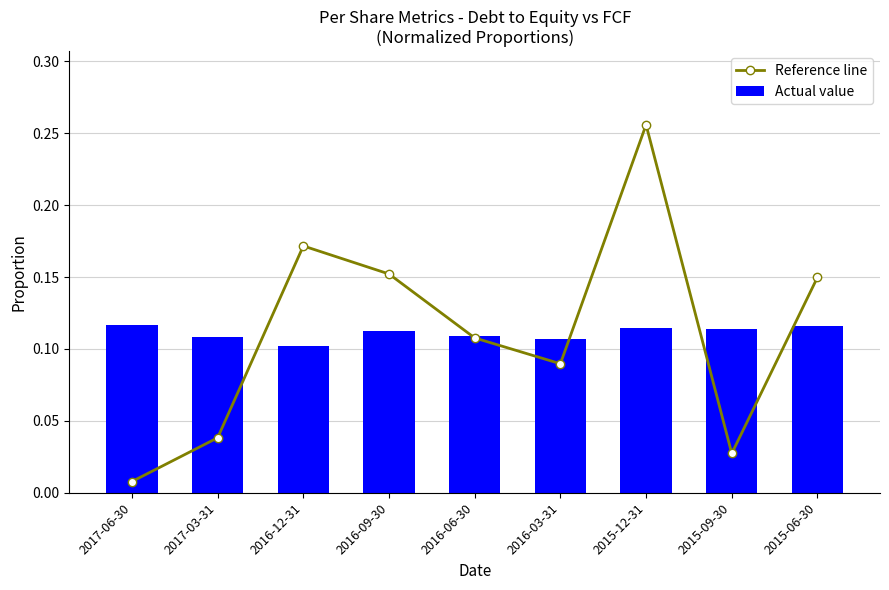

What is the label of the 9th bar from the left?

2015-06-30